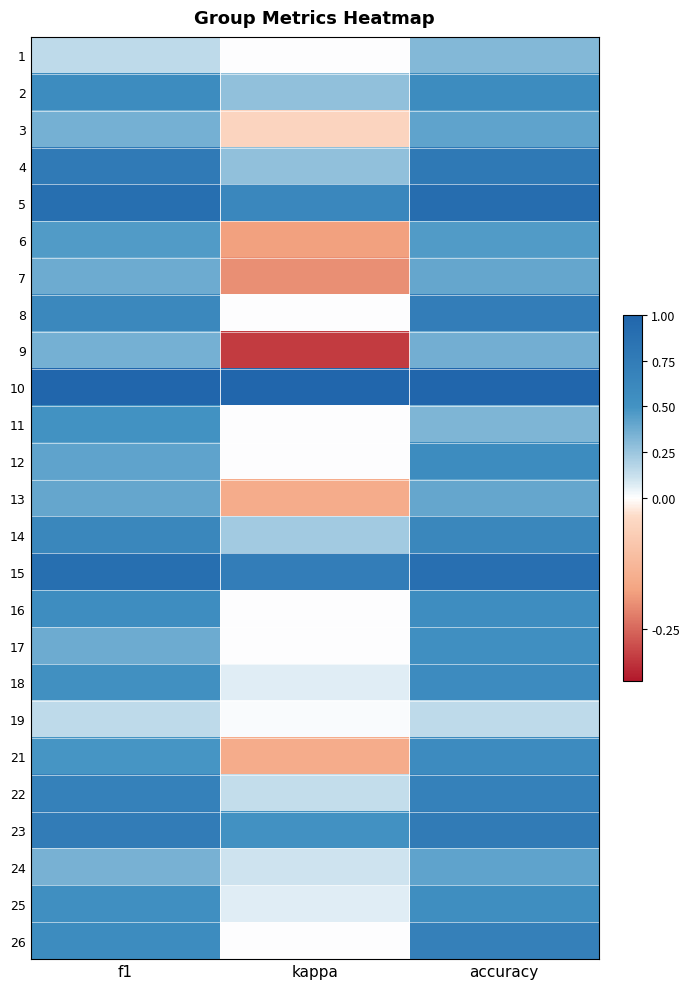

How many categories are shown in the chart?

3